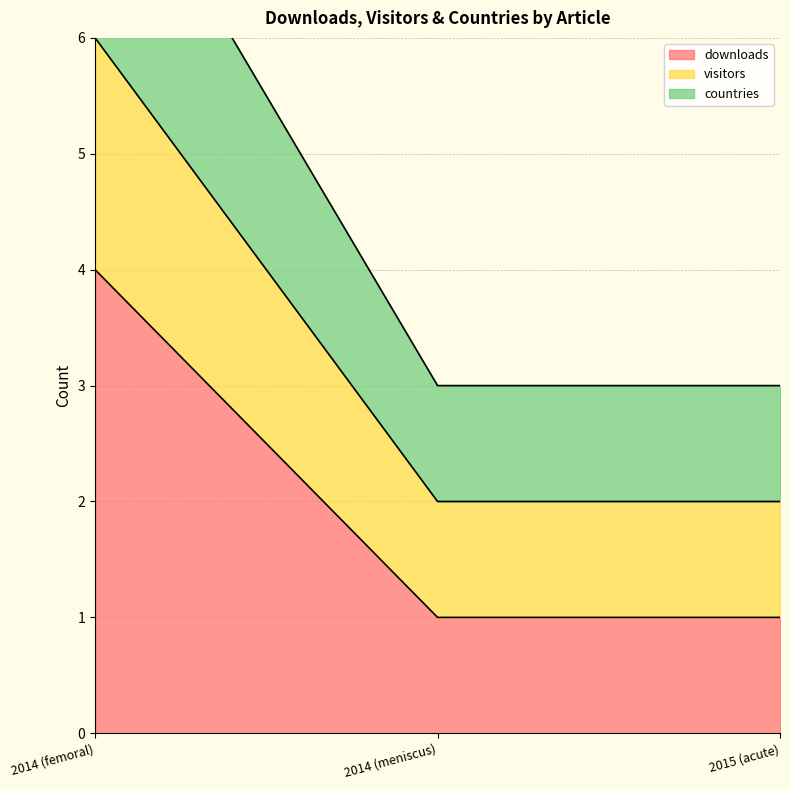

How many lines are shown in the chart?

3